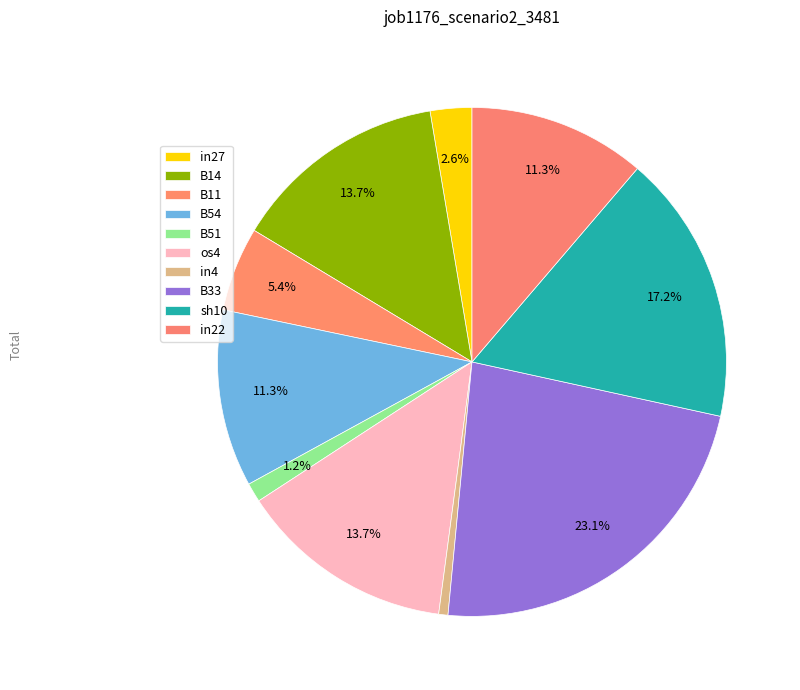

What portion of the pie excludes in27?

97.4%